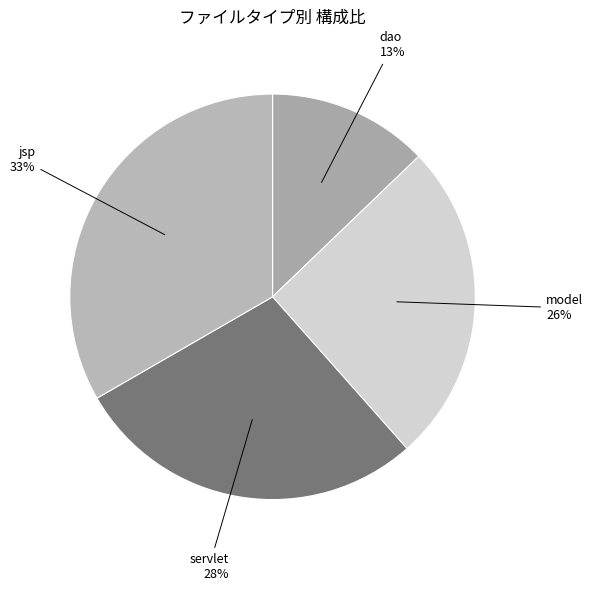

How many segments does this pie chart have?

4